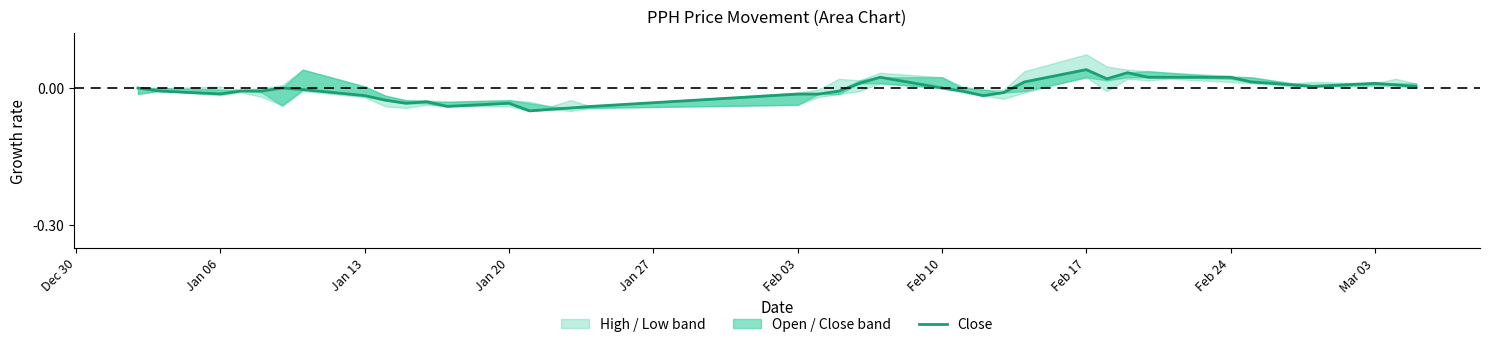

How many data points are above 0?

16